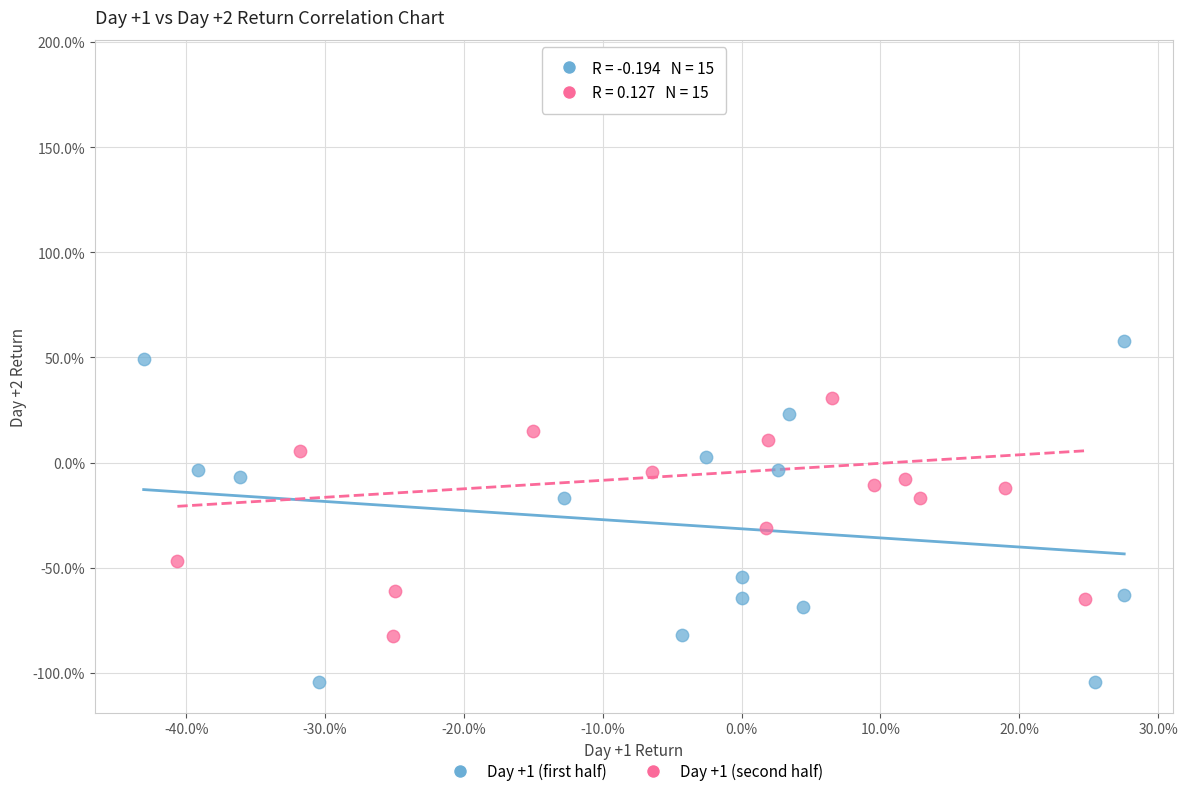

What are all the series names shown in the legend?

Day +1 (first half), Day +1 (second half)